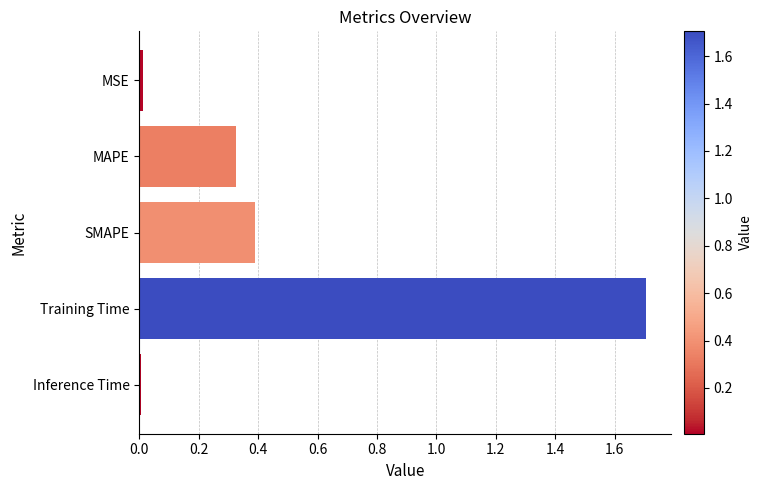

What is the label of the 1st bar from the top?

MSE